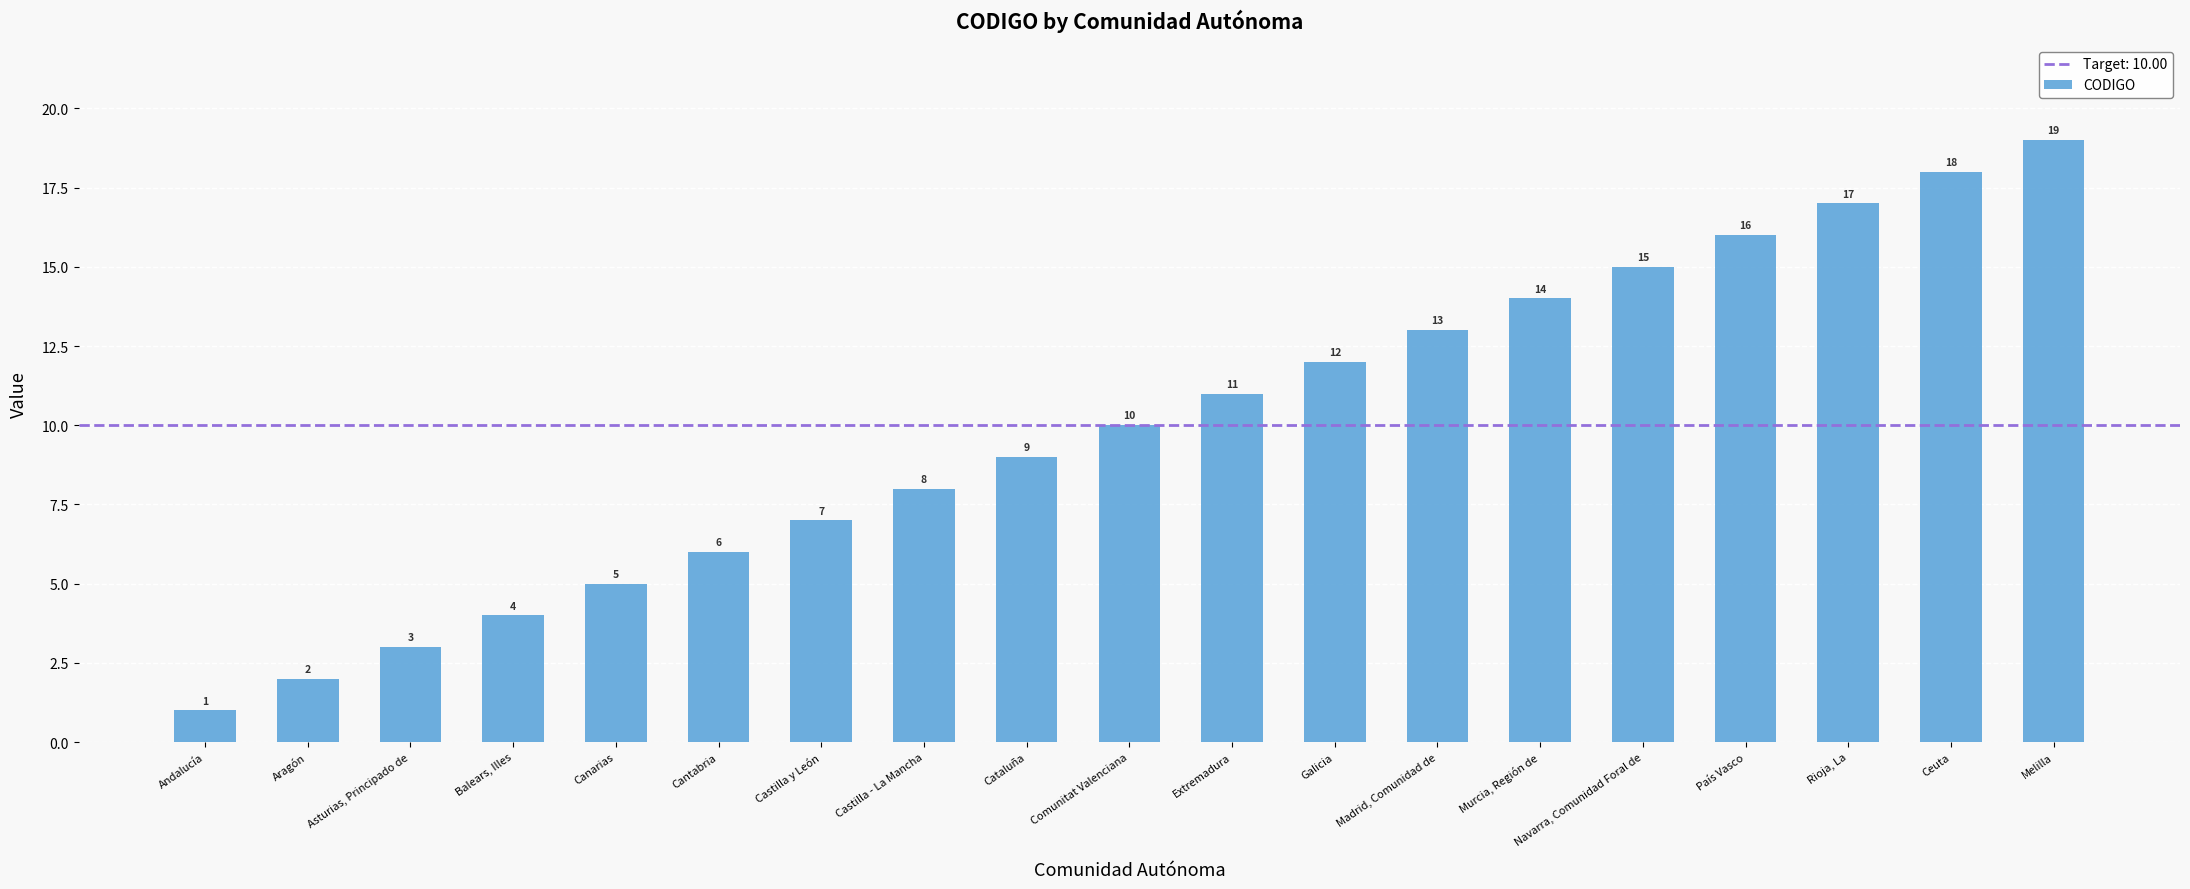

Which category has the lowest value across all series?

Andalucía